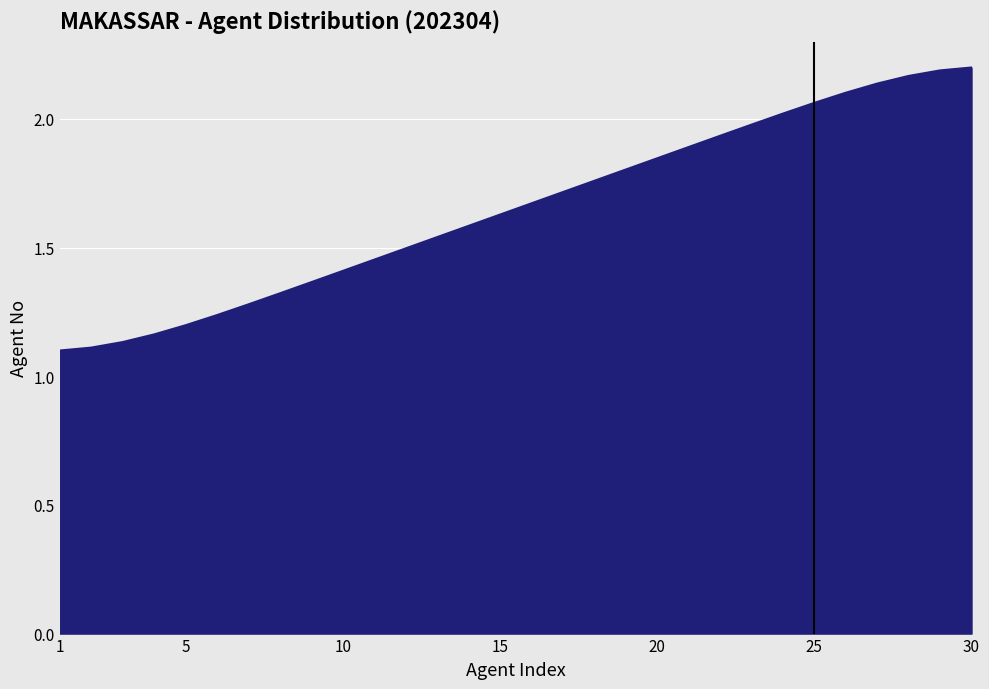

Reading left to right, transcribe all the data shown in this chart.

1.1	1.1	1.1	1.2	1.2	1.2	1.3	1.3	1.4	1.4	1.5	1.5	1.5	1.6	1.6	1.7	1.7	1.8	1.8	1.8	1.9	1.9	2.0	2.0	2.1	2.1	2.1	2.2	2.2	2.2